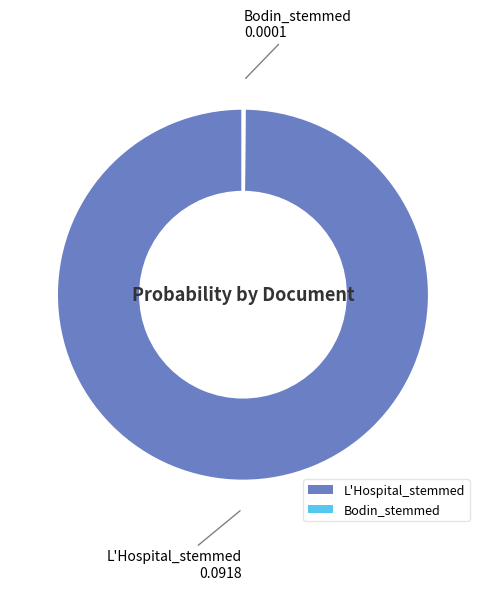

Which slice is the largest?

L'Hospital_stemmed